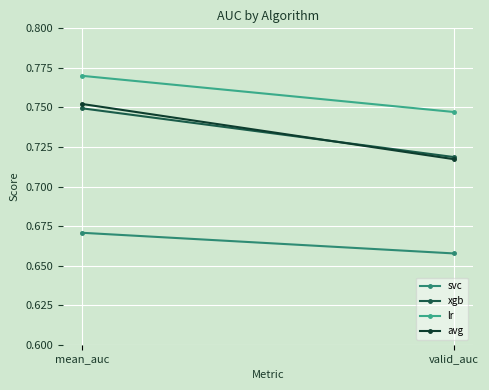

Which series has the widest spread of values?

avg